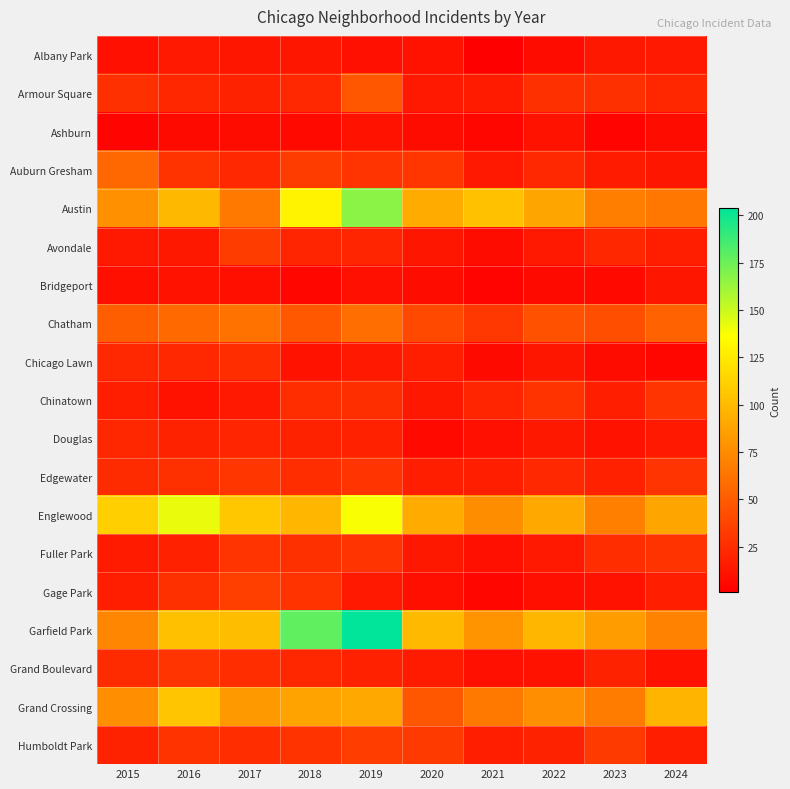

Which series has the largest range (max minus min)?

Garfield Park